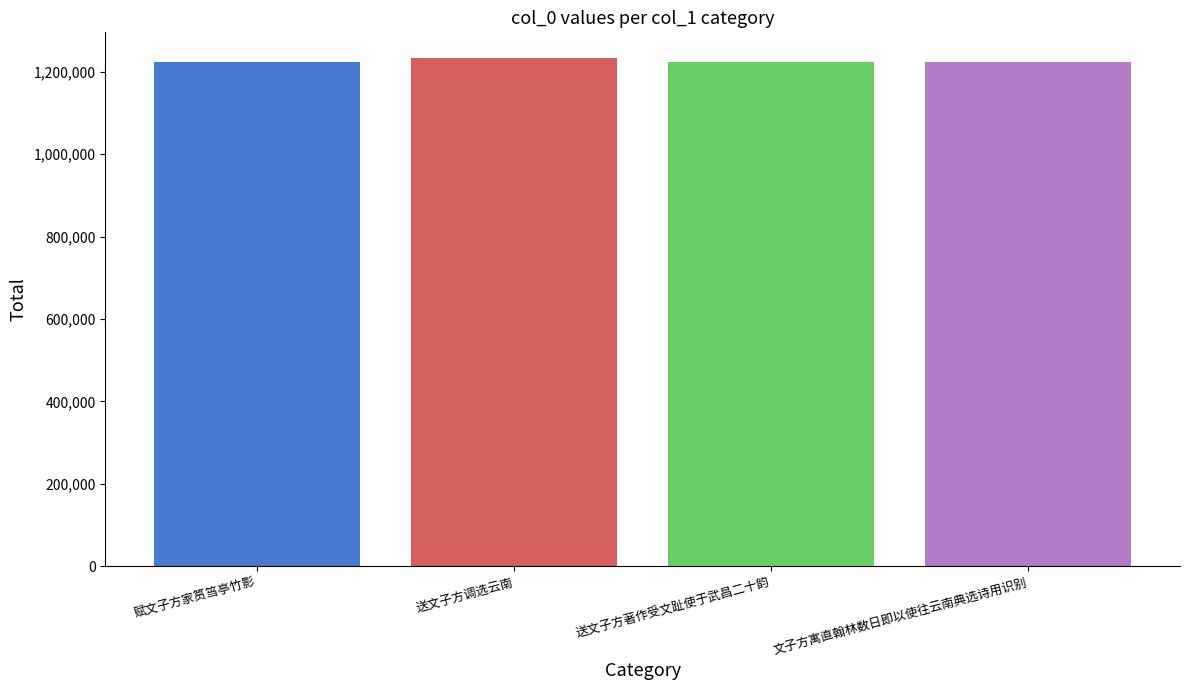

True or false: the data shows 430201 at 送文子方著作受文趾使于武昌二十韵.

False